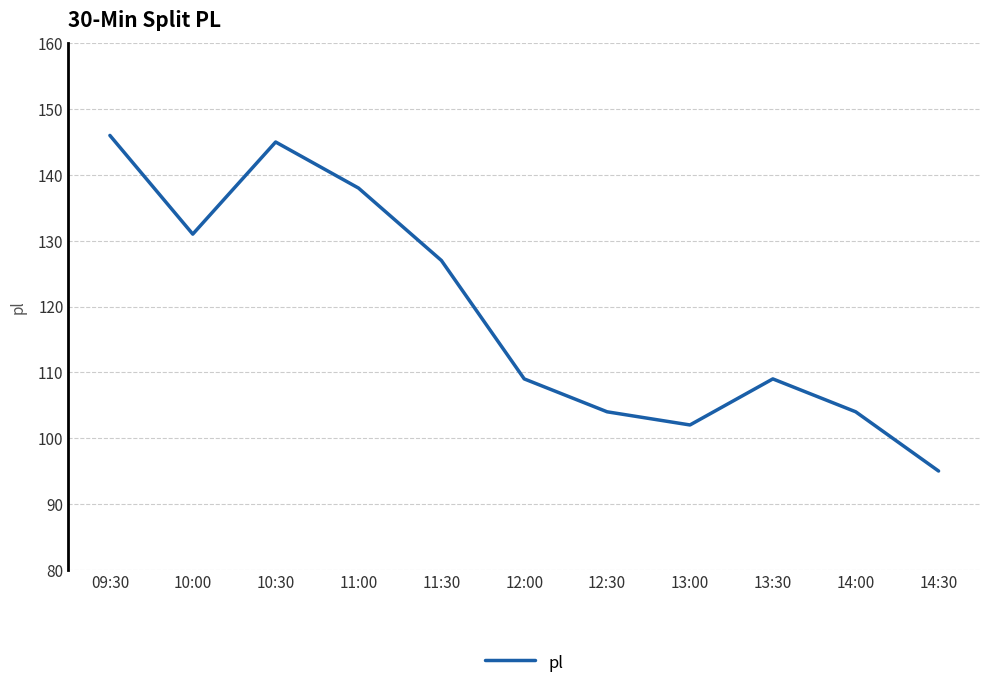

What is the maximum value shown in the chart?

146